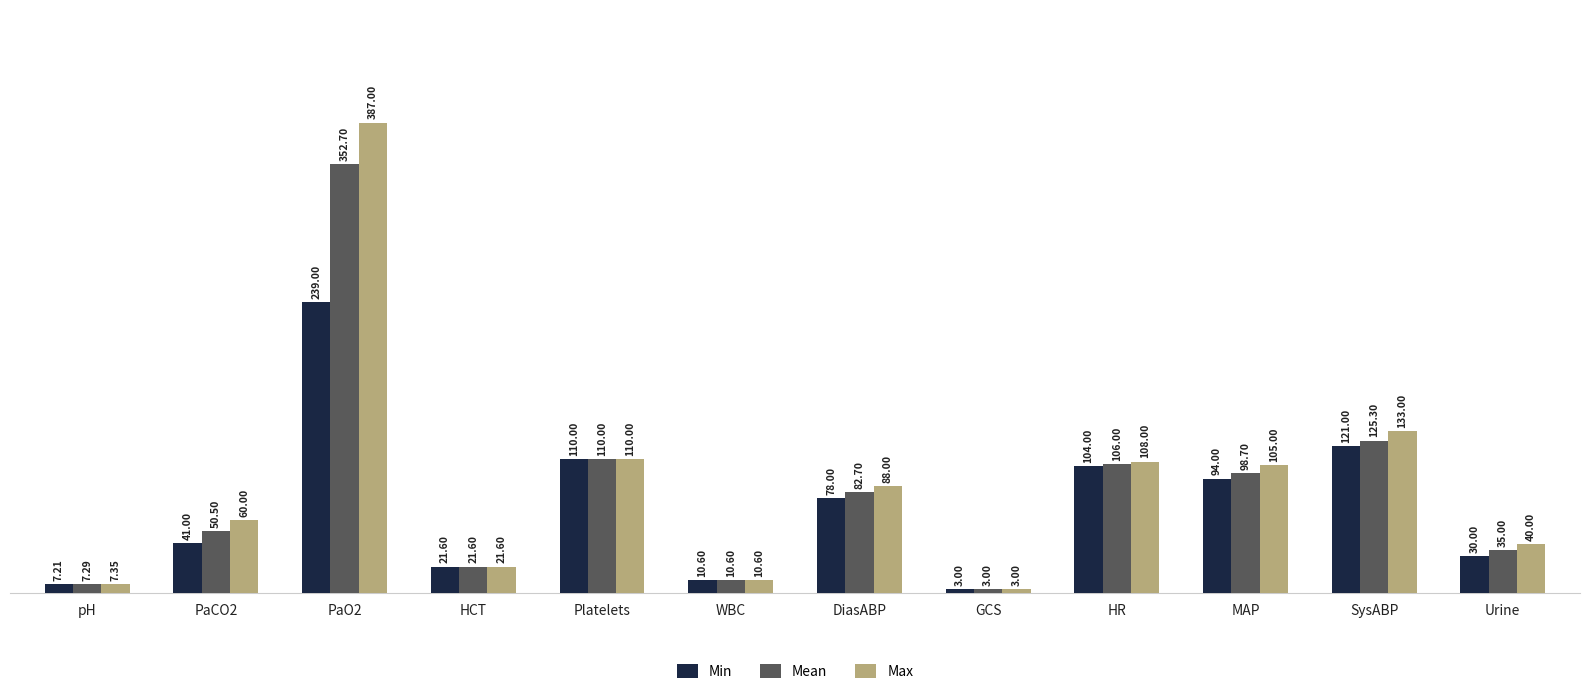

What is the greatest value displayed?

387.0